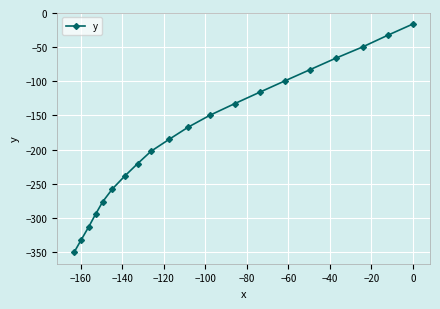

What is the value of the 20th point from the left?

-16.0